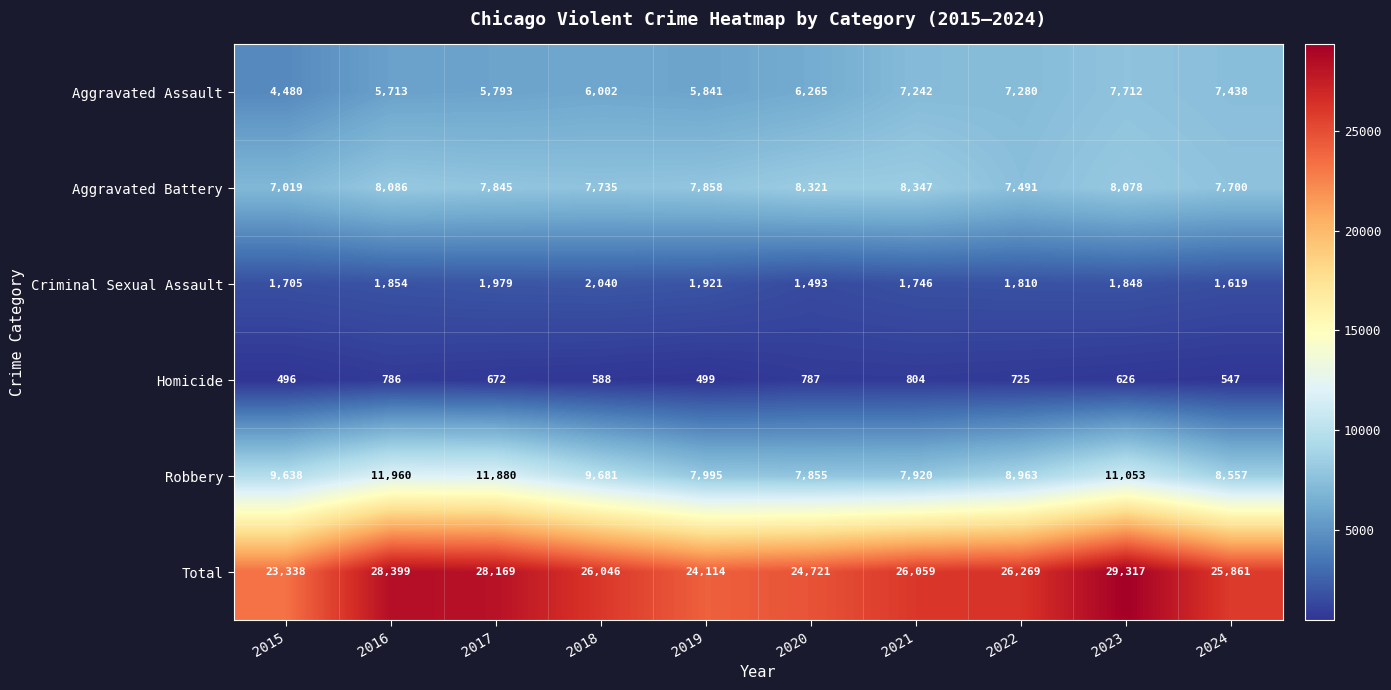

At how many categories does at least one series exceed 26558?

3